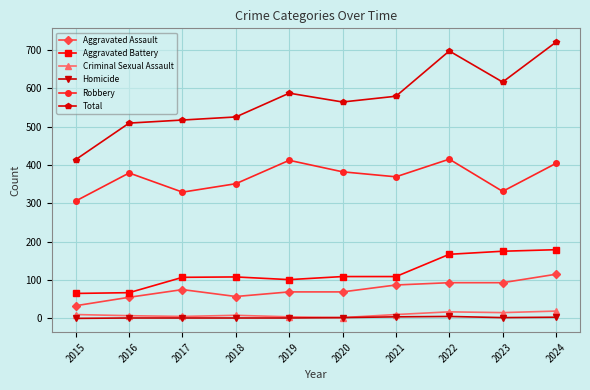

What are all the series names shown in the legend?

Aggravated Assault, Aggravated Battery, Criminal Sexual Assault, Homicide, Robbery, Total